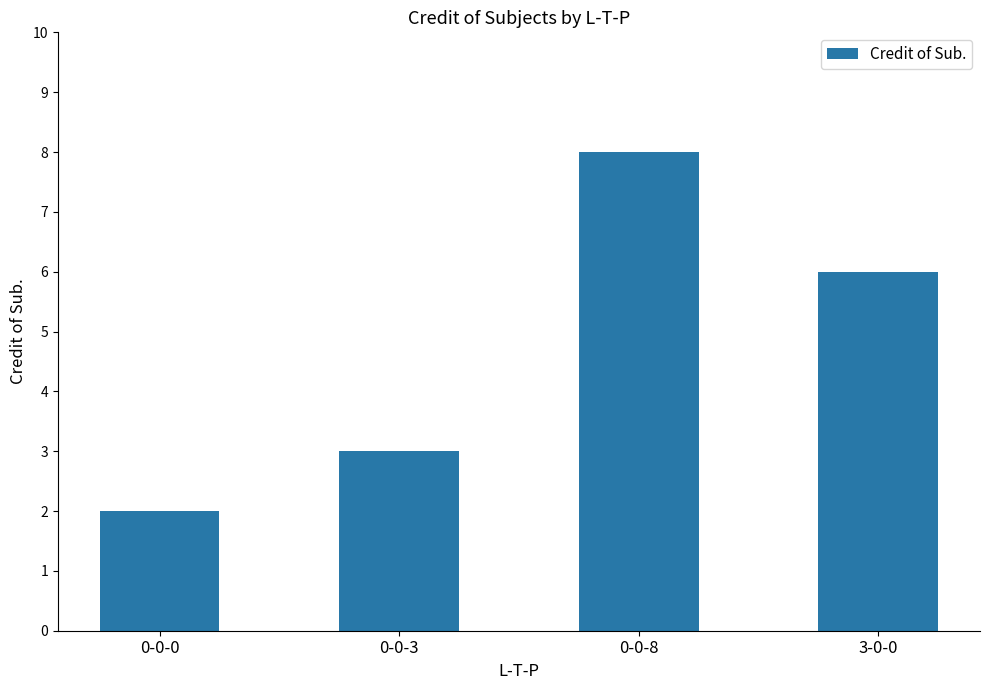

Between 0-0-3 and 0-0-8, which is larger?

0-0-8